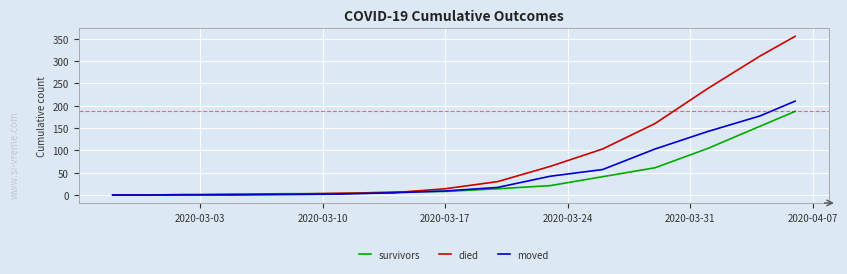

How many lines are shown in the chart?

3